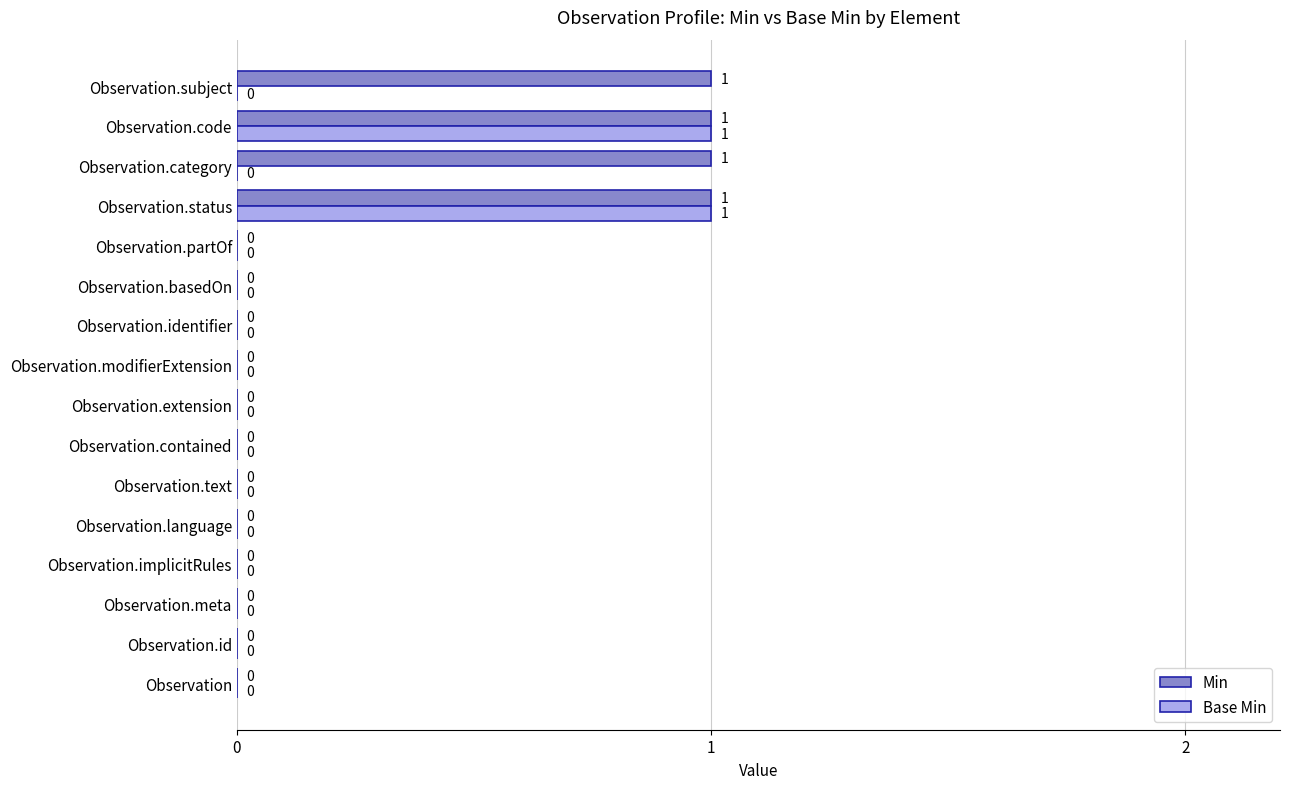

True or false: Min has a value of 0 at Observation.implicitRules.

True